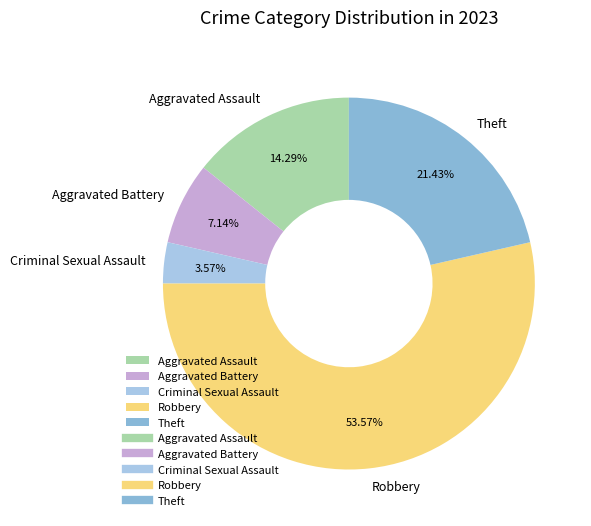

Approximately how many times larger is the value at Criminal Sexual Assault compared to Aggravated Battery?

0.5